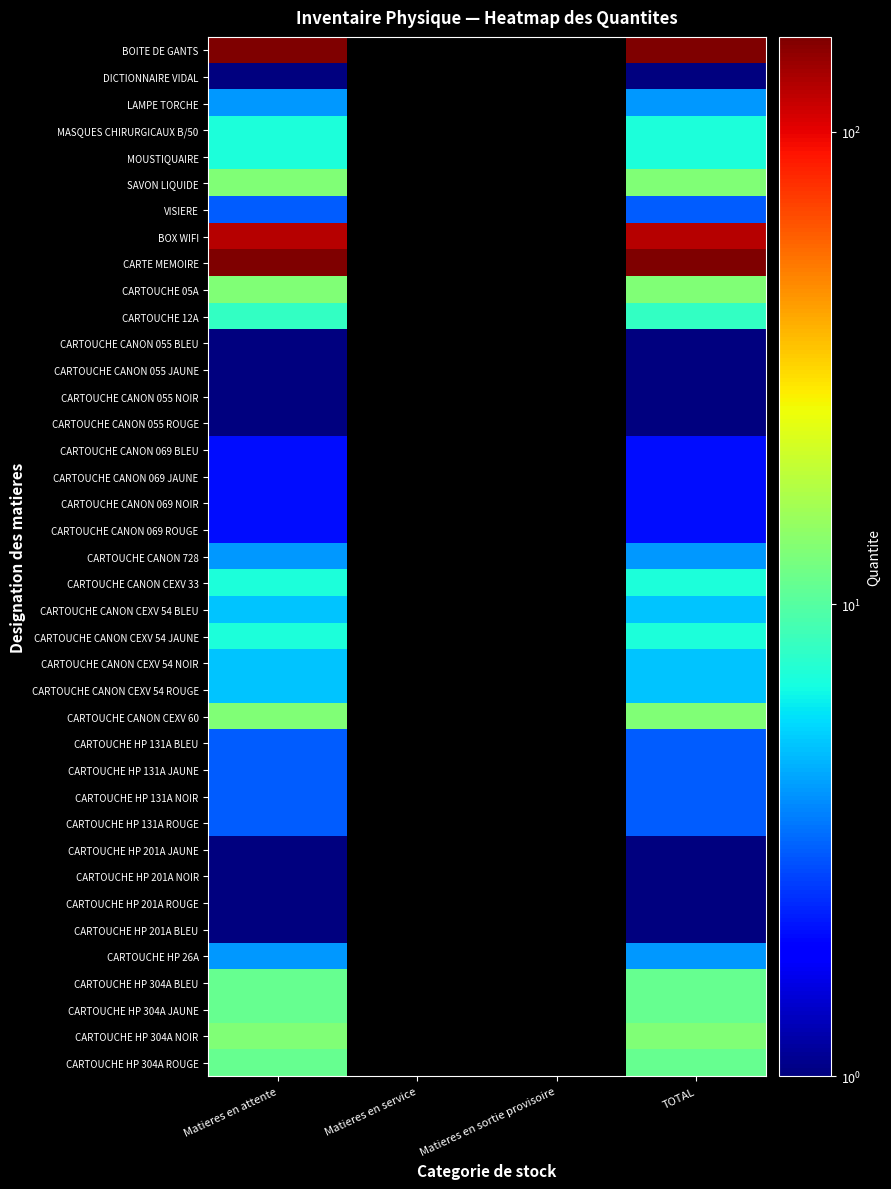

At which label is CARTOUCHE 12A closest to 8?

Matieres en attente